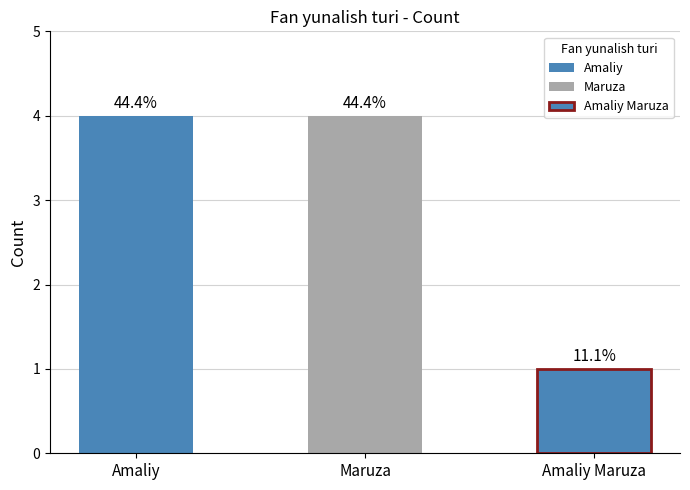

What is the ratio of the value at Amaliy to the value at Amaliy Maruza?

4.0